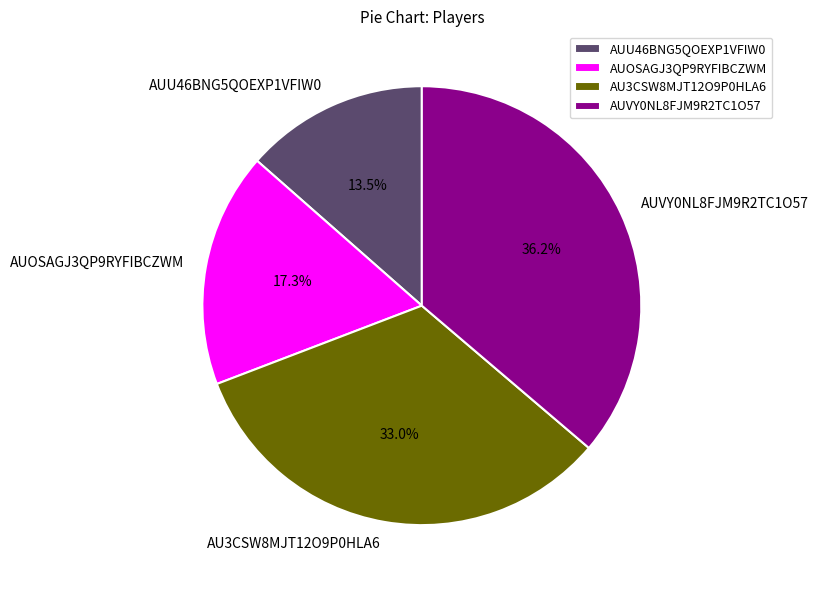

Does AUOSAGJ3QP9RYFIBCZWM account for over 50% of the chart?

No